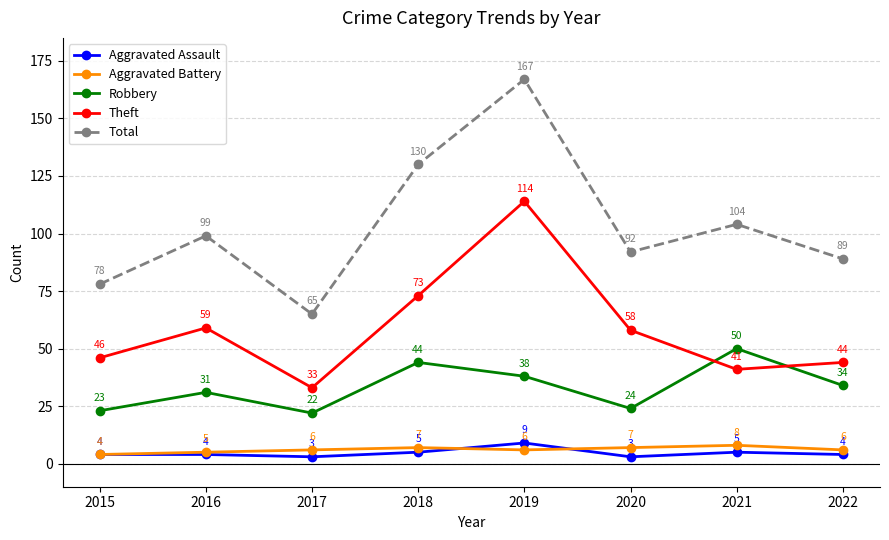

What is the difference between the second highest and minimum values in the Aggravated Battery series?

3